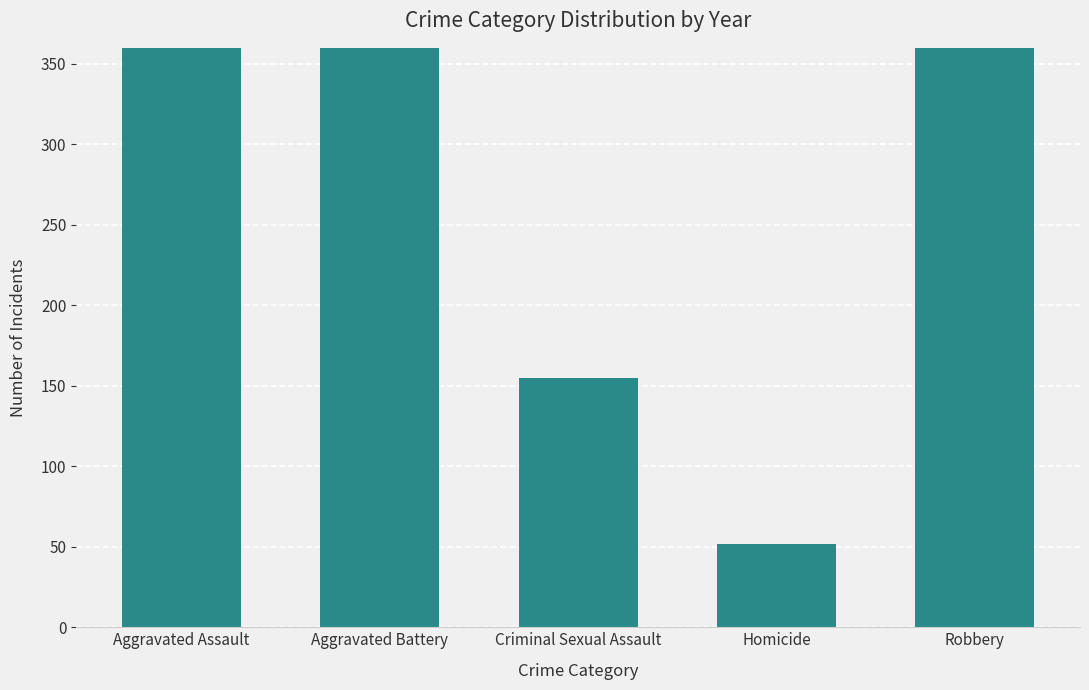

How many data points are less than 537?

2